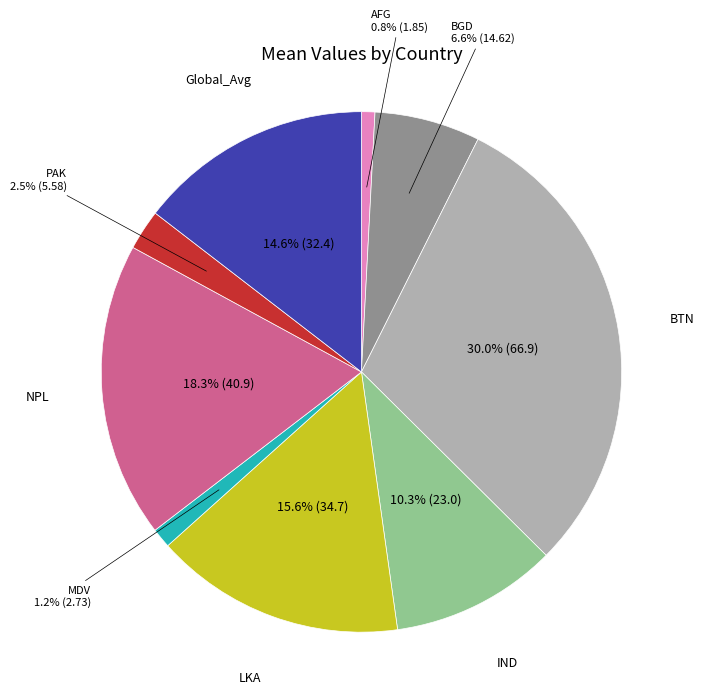

True or false: BTN accounts for 30% of the total.

True